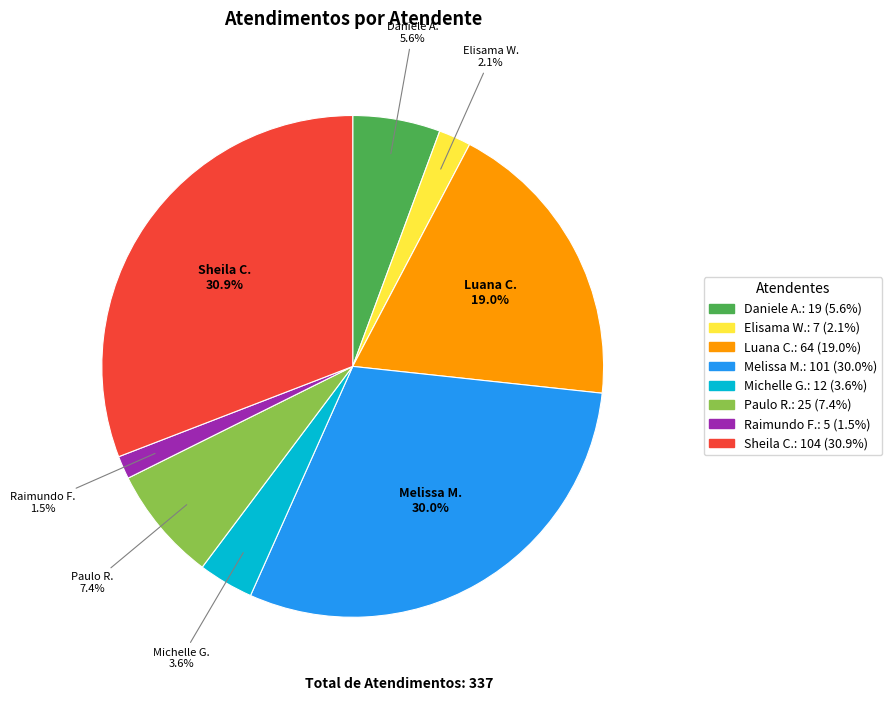

Count the number of slices in the pie.

8